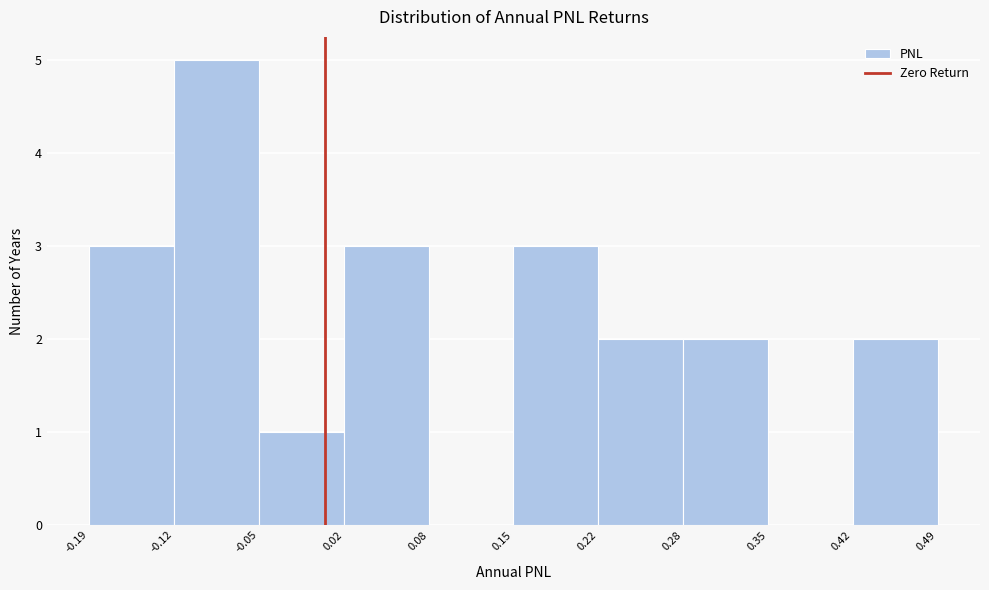

What is the height of the bar covering -0.05 to 0.02 on the x-axis? The values are not printed on the chart, so give them approximately, as read against the axis.

1